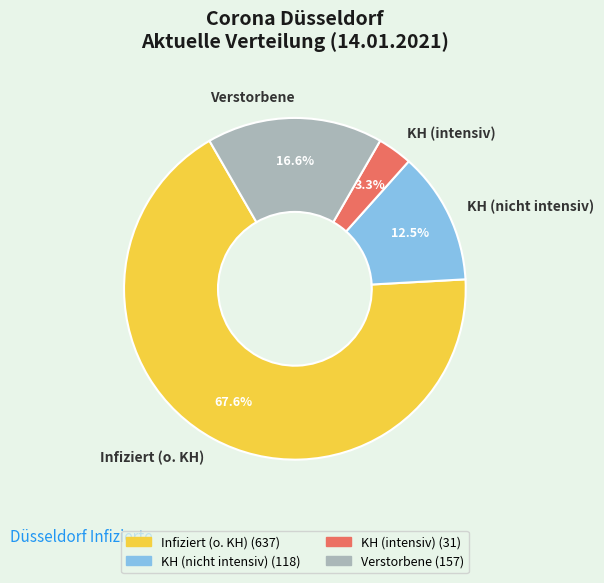

What percentage is NOT represented by KH (nicht intensiv)?

87.5%